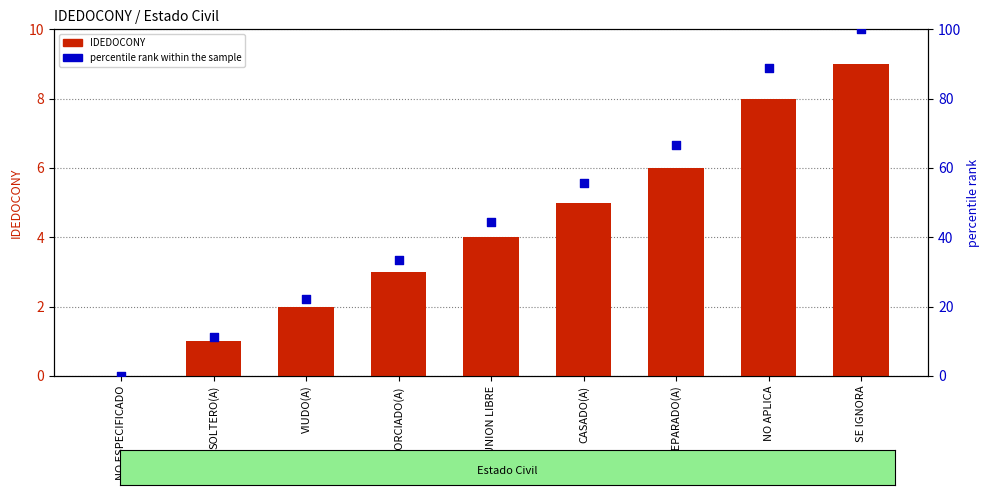

Which series has the largest Y range (max minus min)?

percentile rank within the sample